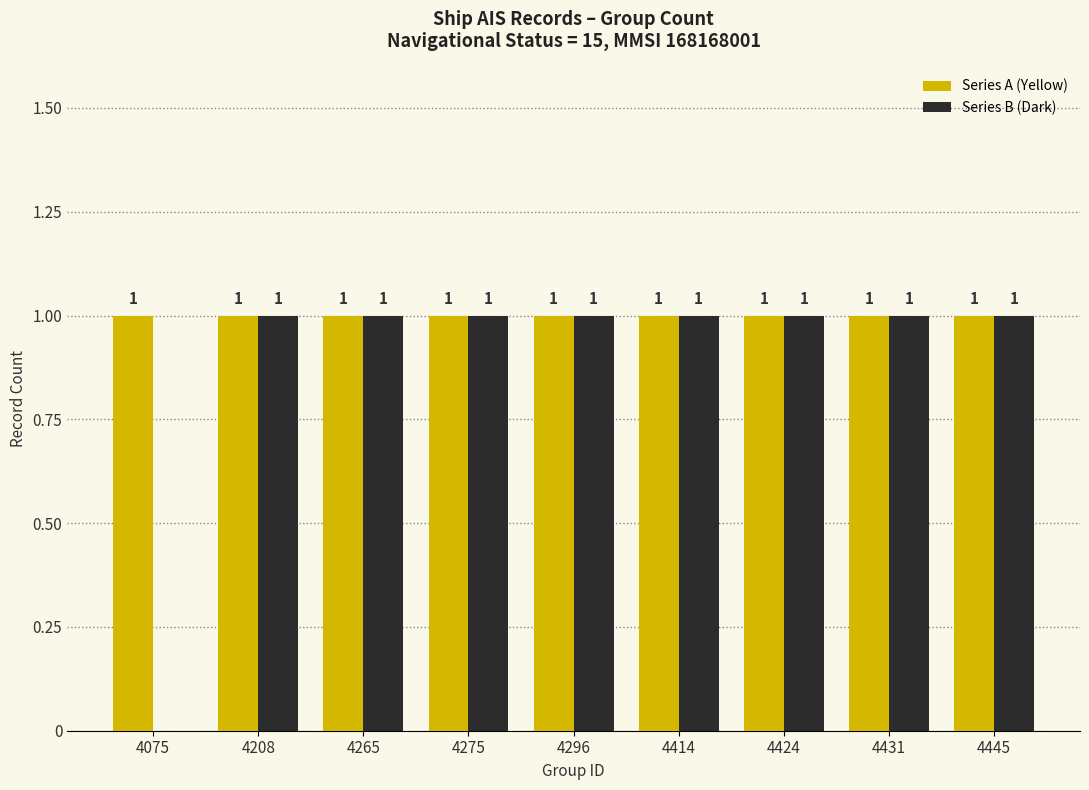

Which series has the largest total across all categories?

Series A (Yellow)